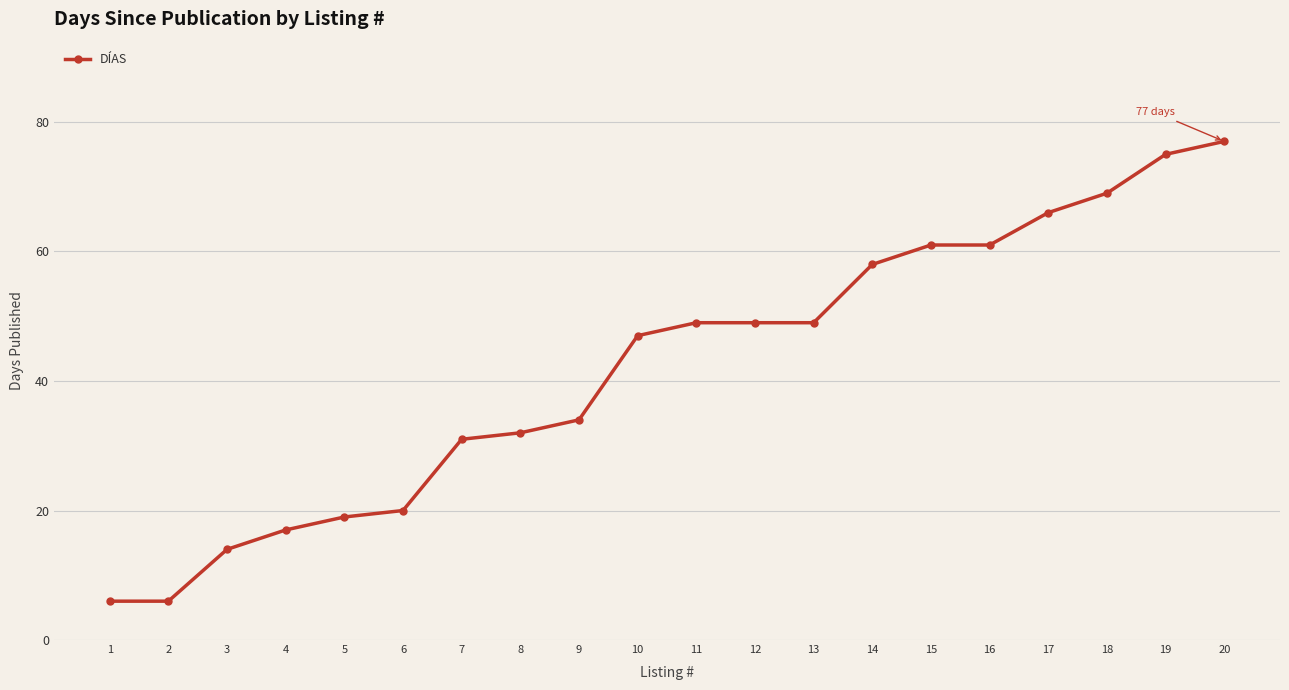

What is the maximum value shown in the chart?

77